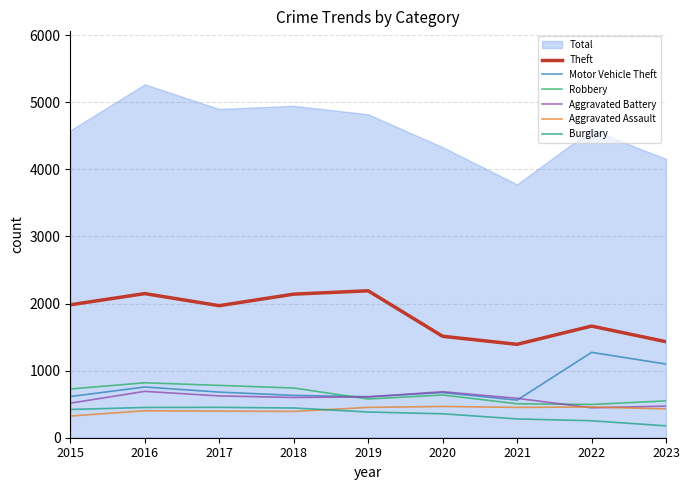

Reading left to right, transcribe all the data shown in this chart.

Theft: 1981	2148	1968	2140	2190	1512	1392	1664	1431
Motor Vehicle Theft: 614	756	680	631	611	673	560	1272	1098
Robbery: 726	819	780	741	577	637	506	496	549
Aggravated Battery: 515	691	623	600	608	686	587	446	471
Aggravated Assault: 323	402	396	392	452	466	452	458	430
Burglary: 421	451	453	443	383	357	280	253	177